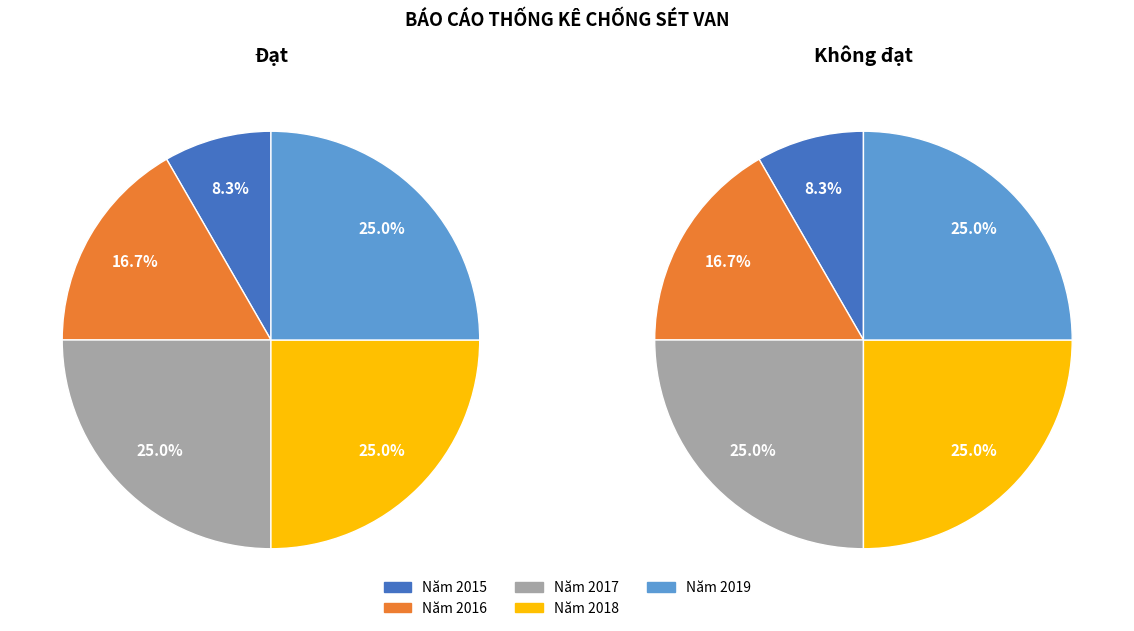

What percentage do Năm 2019 and Năm 2016 together represent?

41.7%